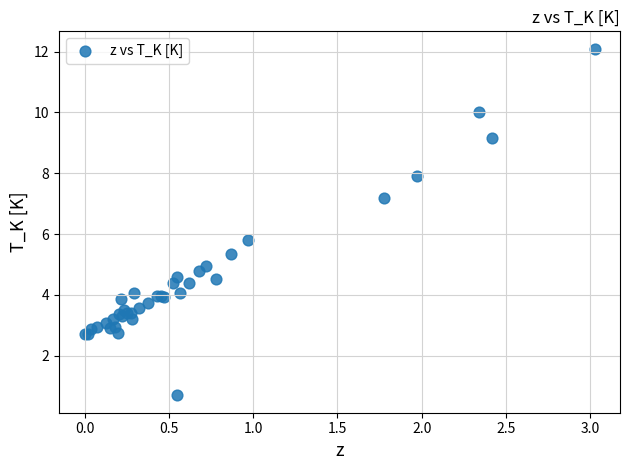

What Y value in the scatter plot is closest to 6?

5.8